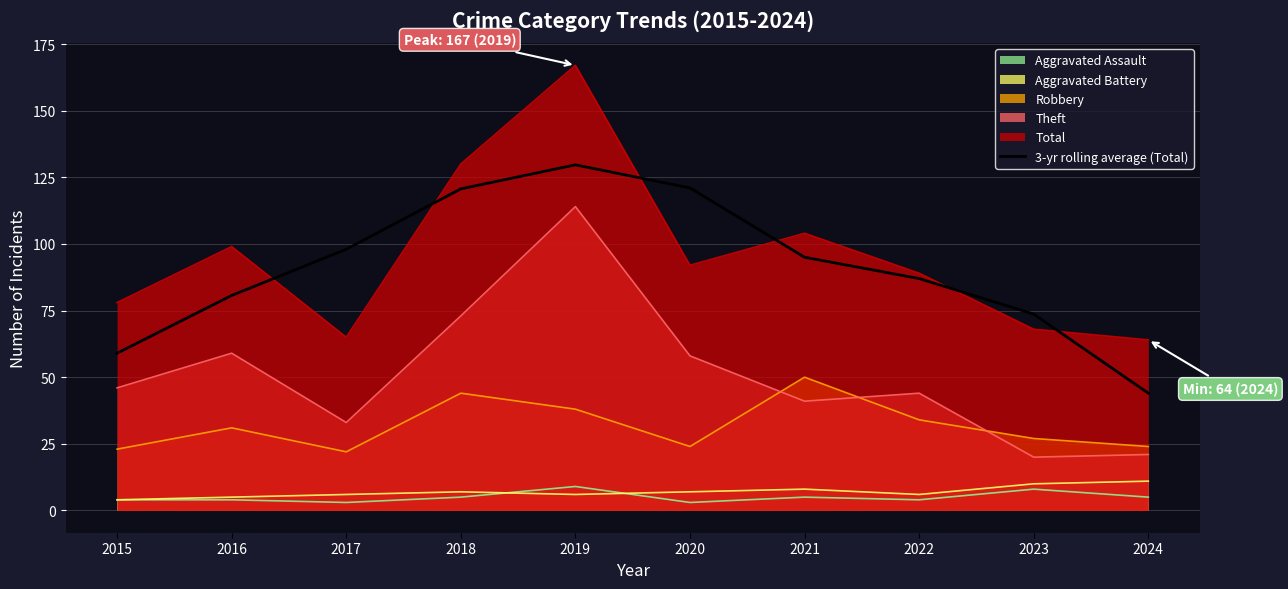

What is the greatest value displayed?

167.0